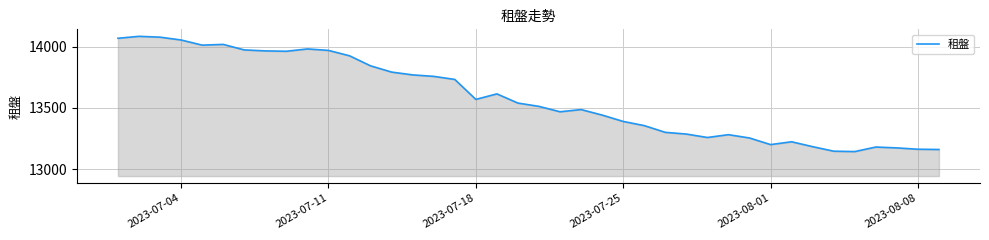

What is the difference between the maximum and minimum values?

941